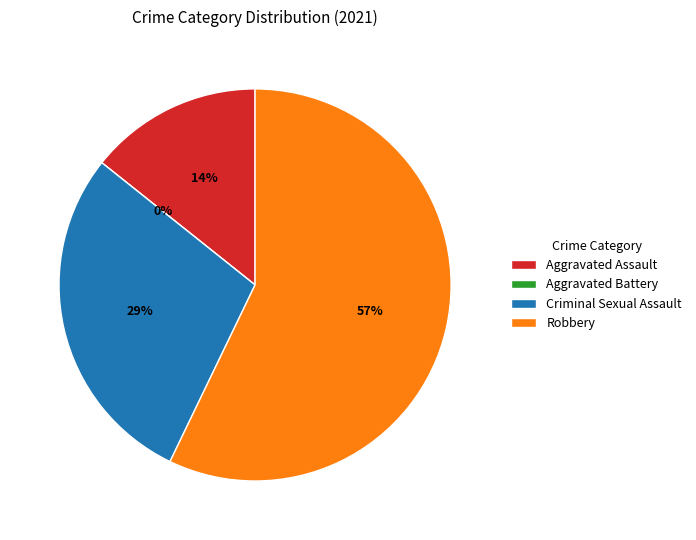

Which slice is the smallest?

Aggravated Battery